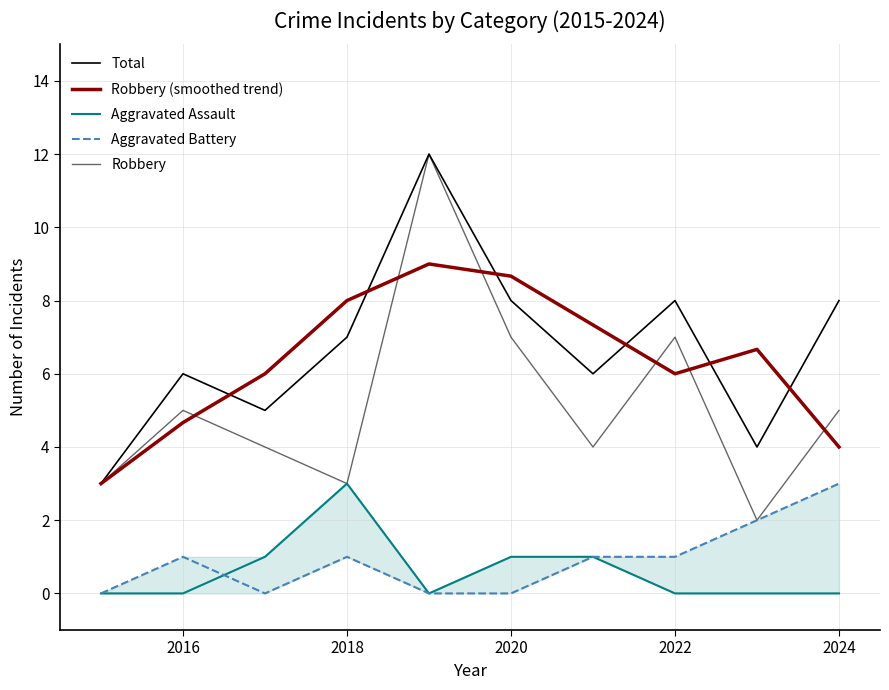

In Robbery, how many points are higher than both neighbors (excluding endpoints)?

3